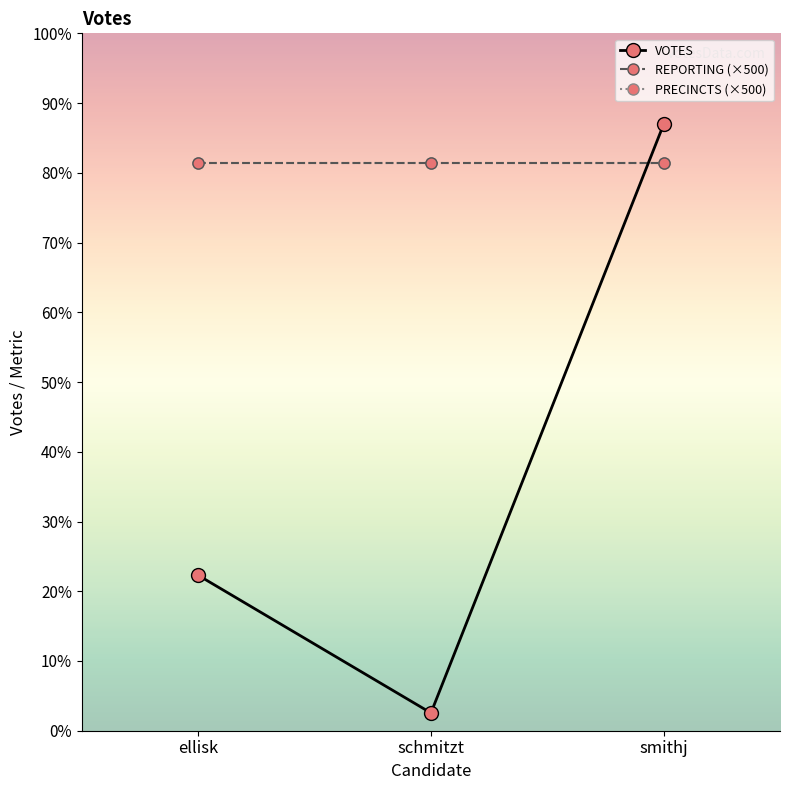

At which category does the chart reach its peak across all series?

smithj